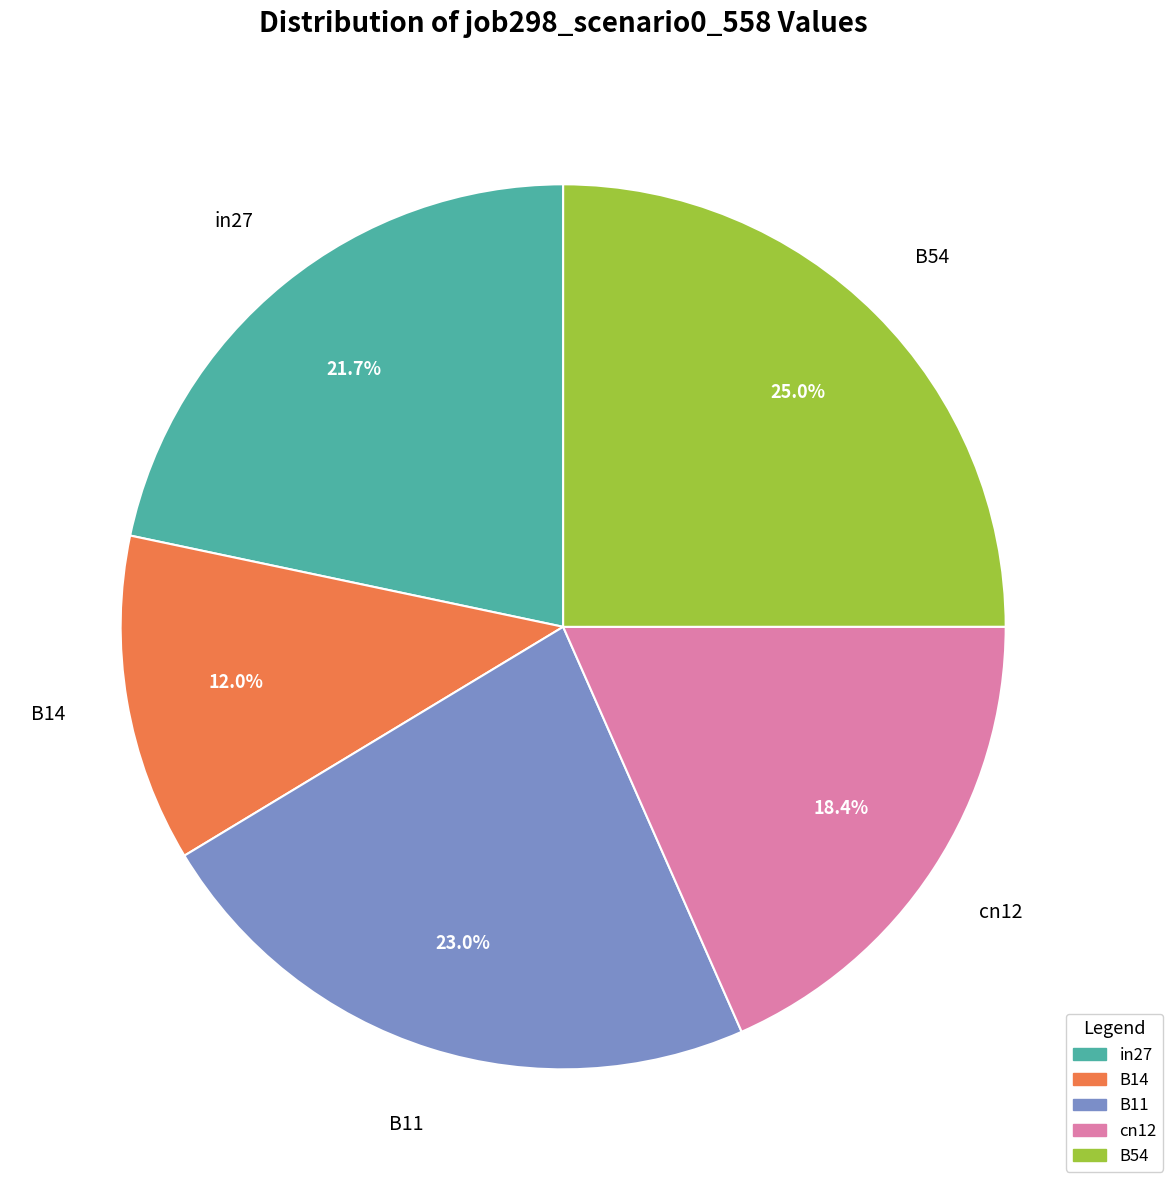

Rank the categories by value from highest to lowest.

B54, B11, in27, cn12, B14